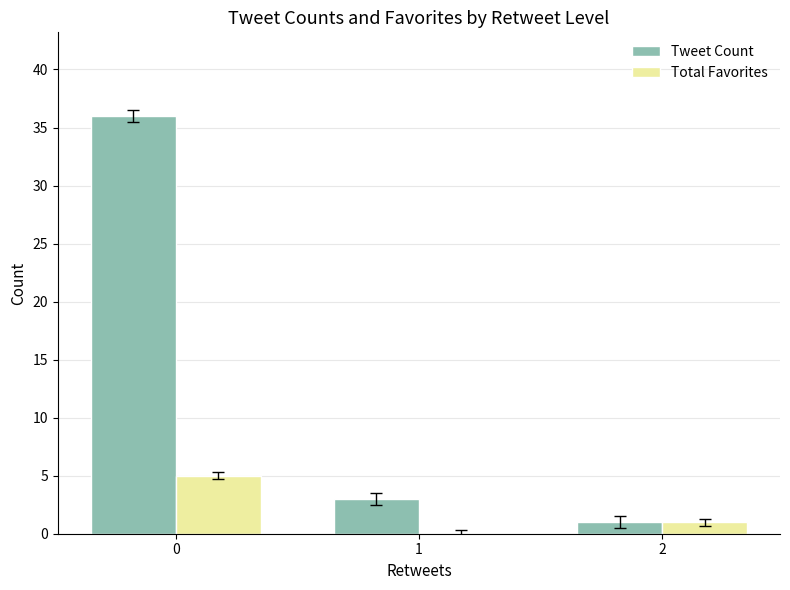

The Total Favorites series shows 7 at 0. True or false?

False